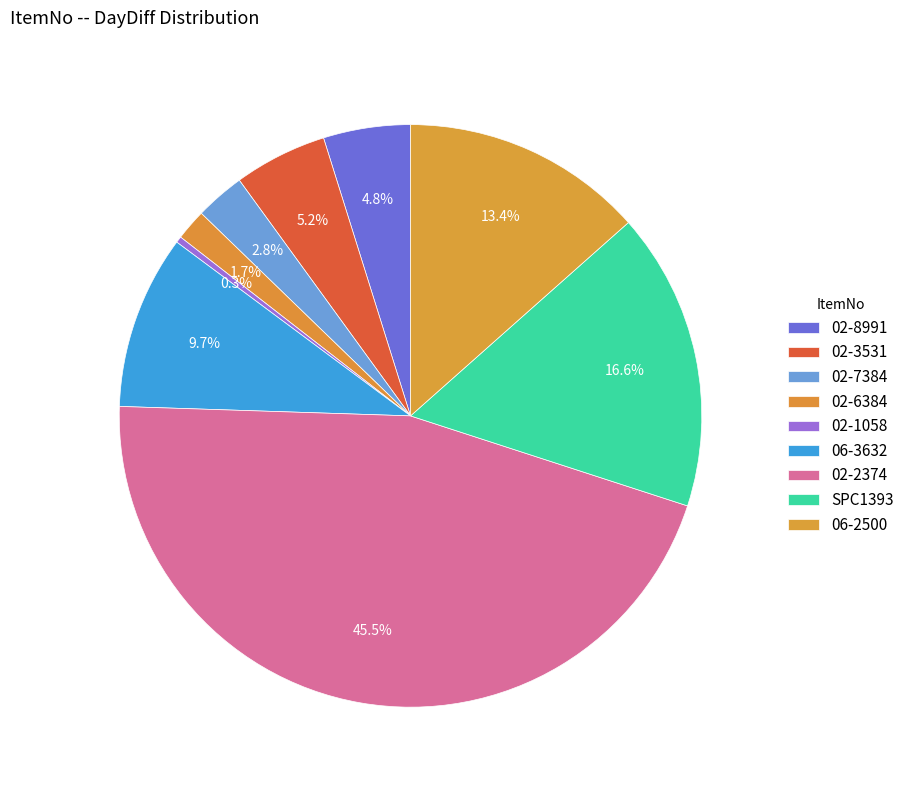

Count the number of slices in the pie.

9